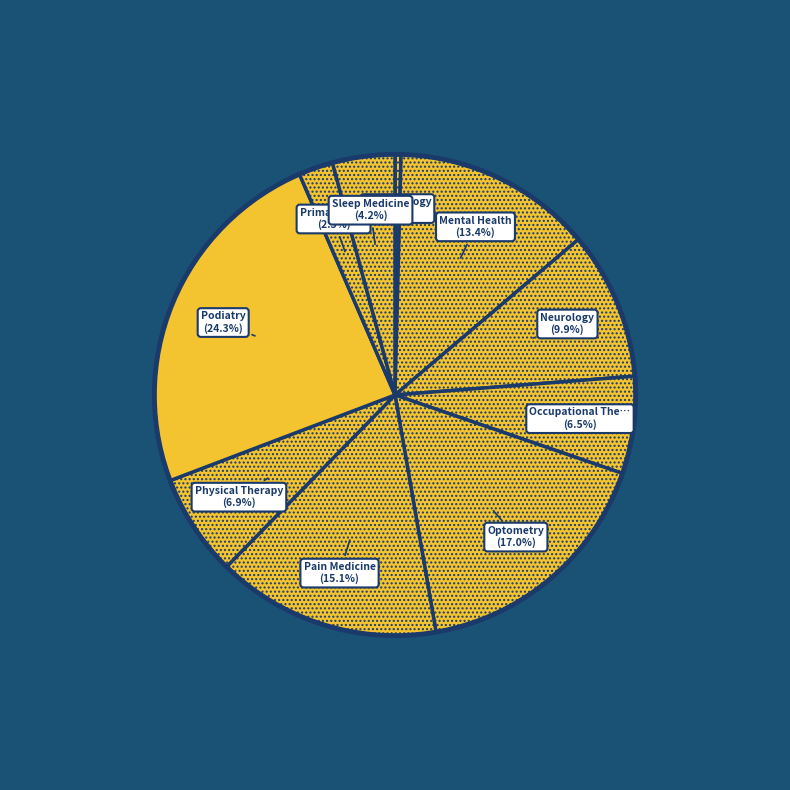

How many segments does this pie chart have?

10